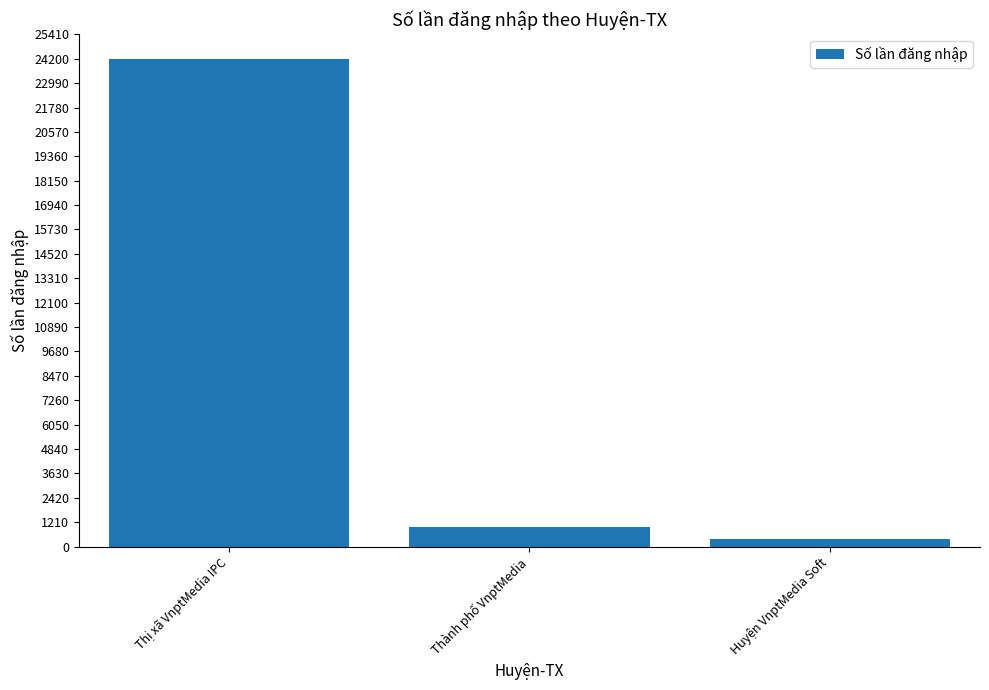

List the labels in order of value, largest first.

Thị xã VnptMedia IPC, Thành phố VnptMedia, Huyện VnptMedia Soft